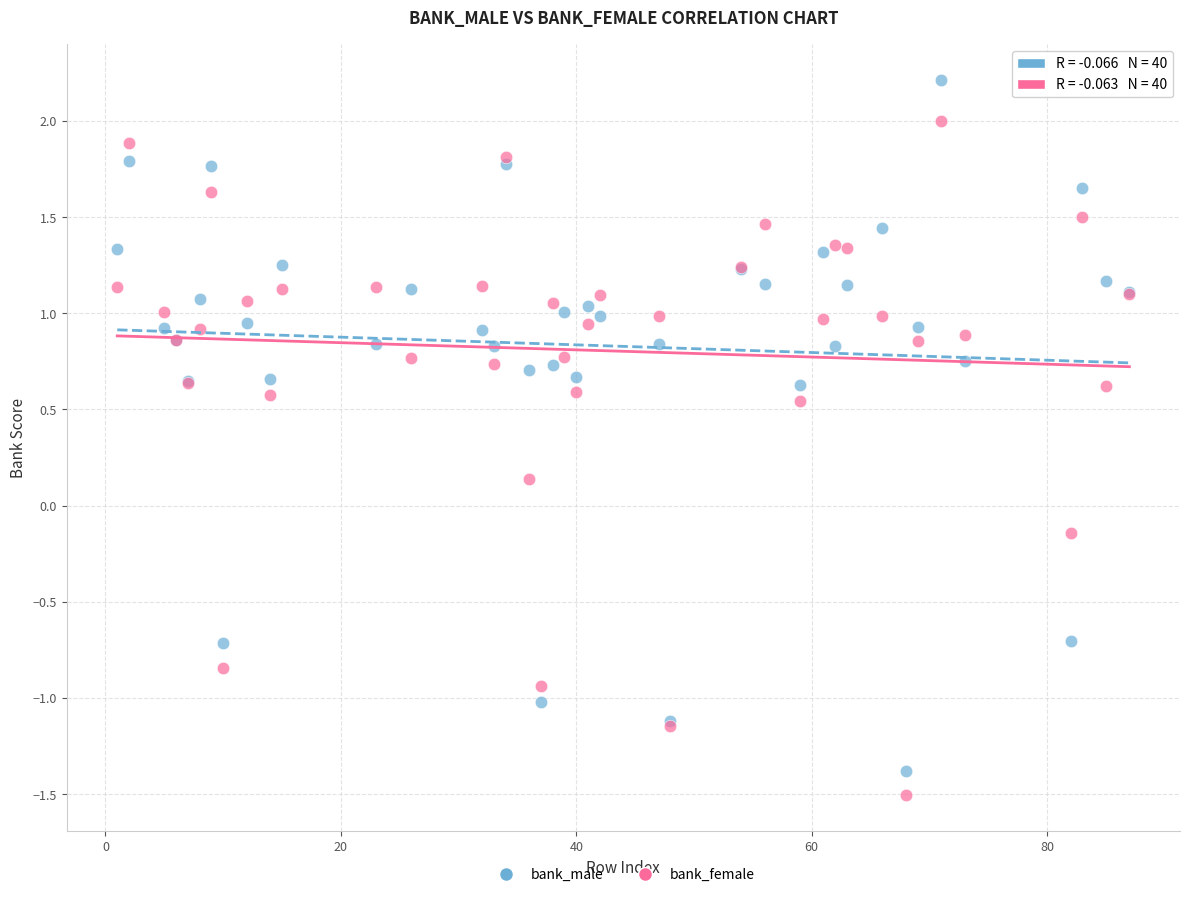

Which series reaches the maximum Y coordinate?

bank_male